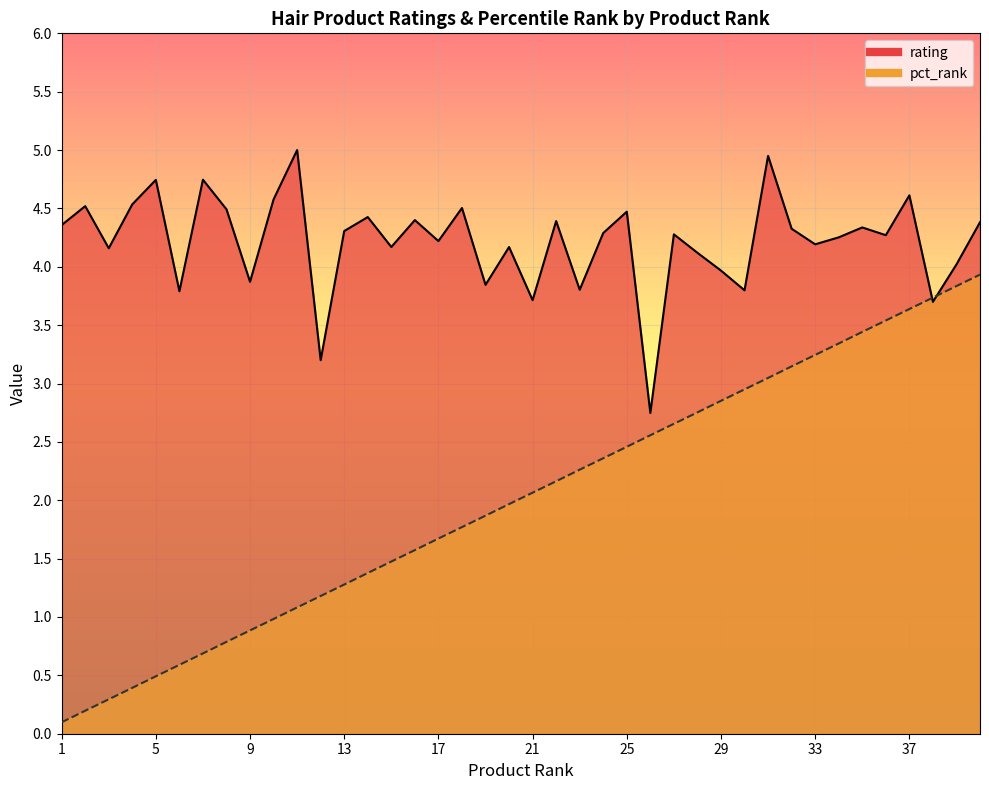

How many values in the pct_rank series exceed 2?

20